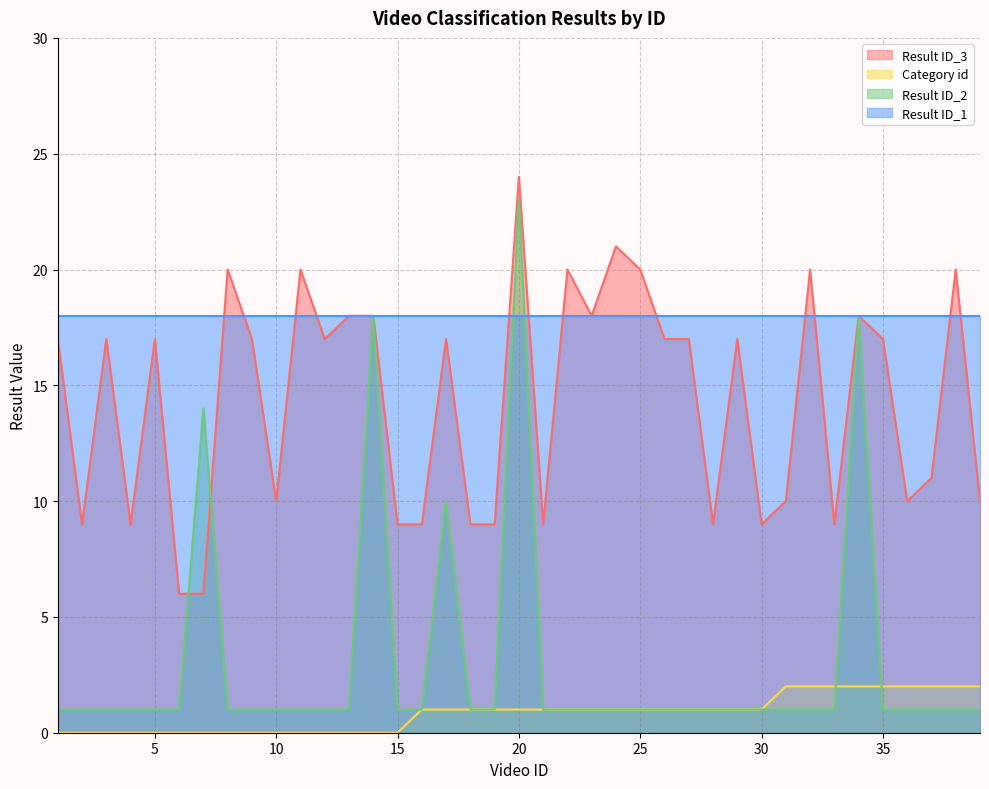

How many interior local peaks does the Result ID_3 series have?

12